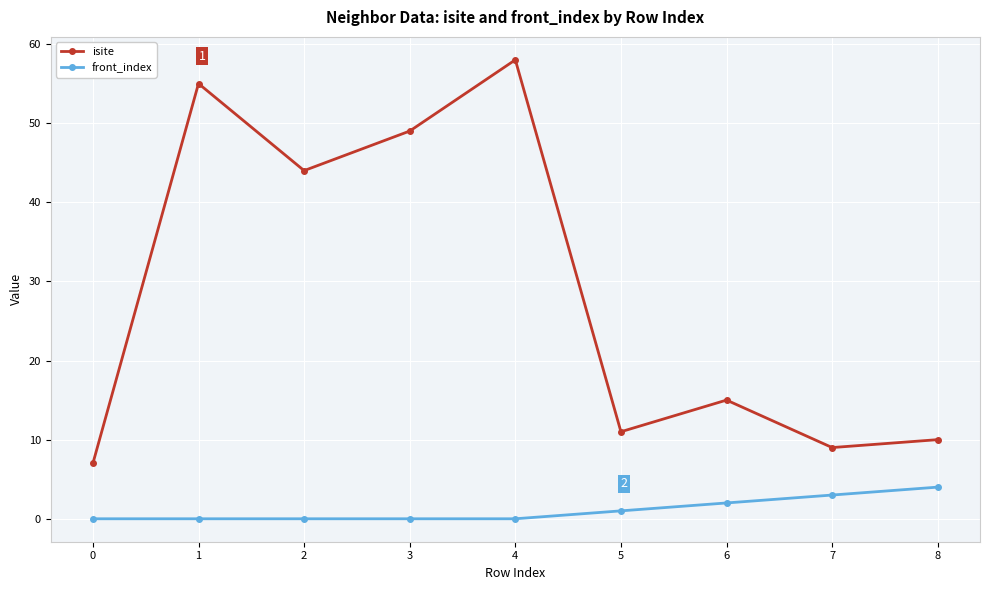

Is the value of front_index at 0 greater than the value of isite at 6?

No